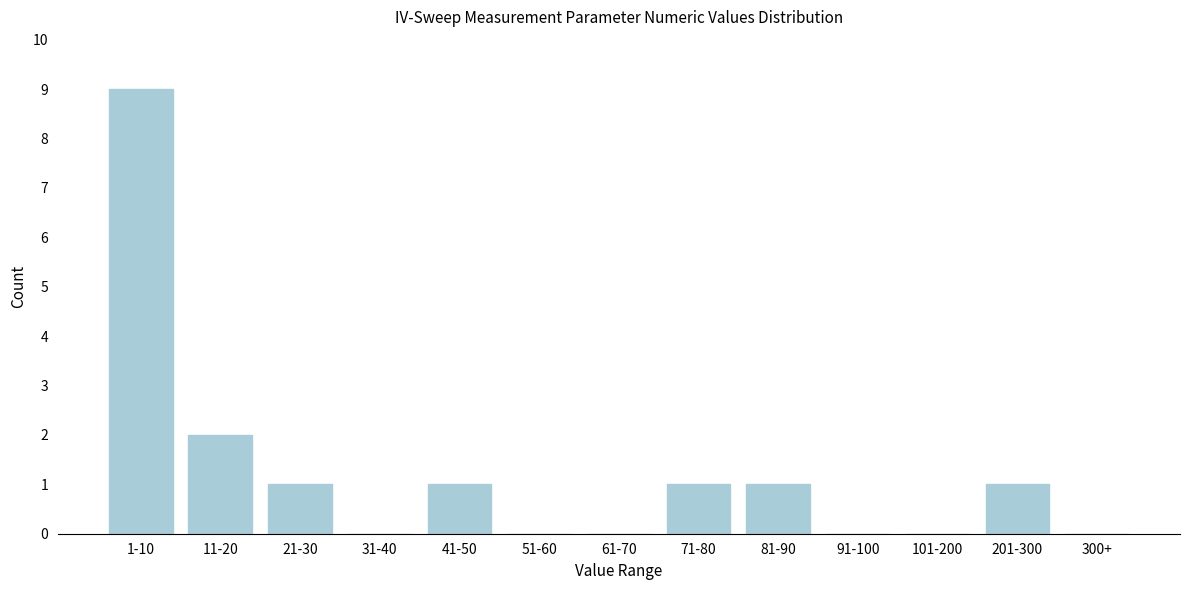

Reading left to right, list all the values displayed in this chart.

1-10=9	11-20=2	21-30=1	31-40=0	41-50=1	51-60=0	61-70=0	71-80=1	81-90=1	91-100=0	101-200=0	201-300=1	300+=0